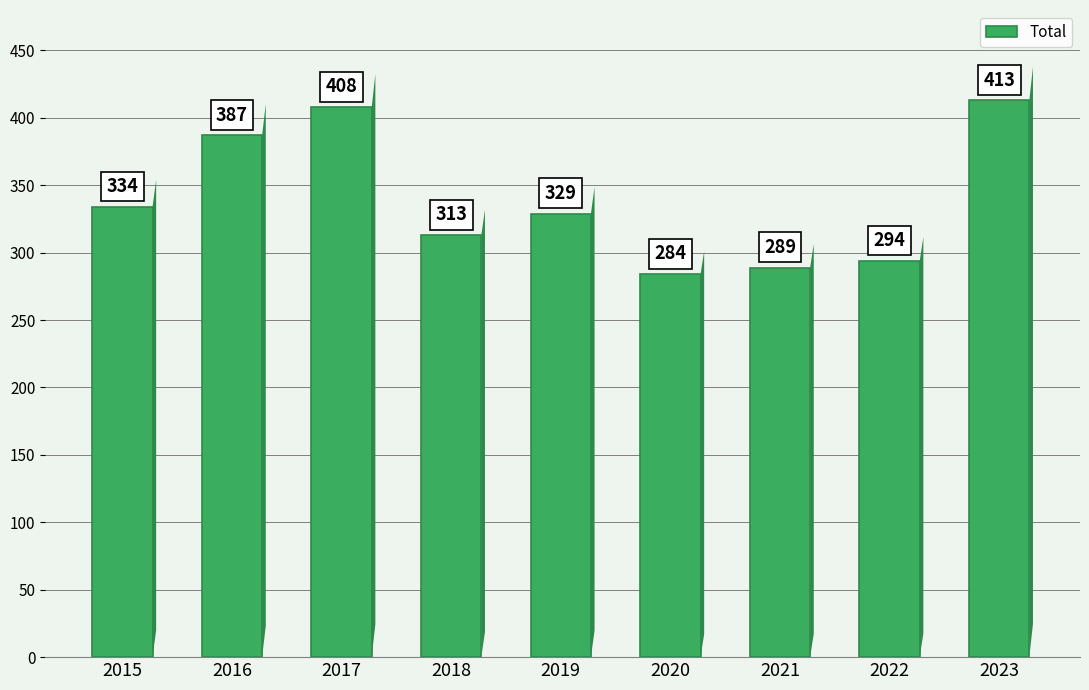

Where is the data nearest to the value 348?

2015